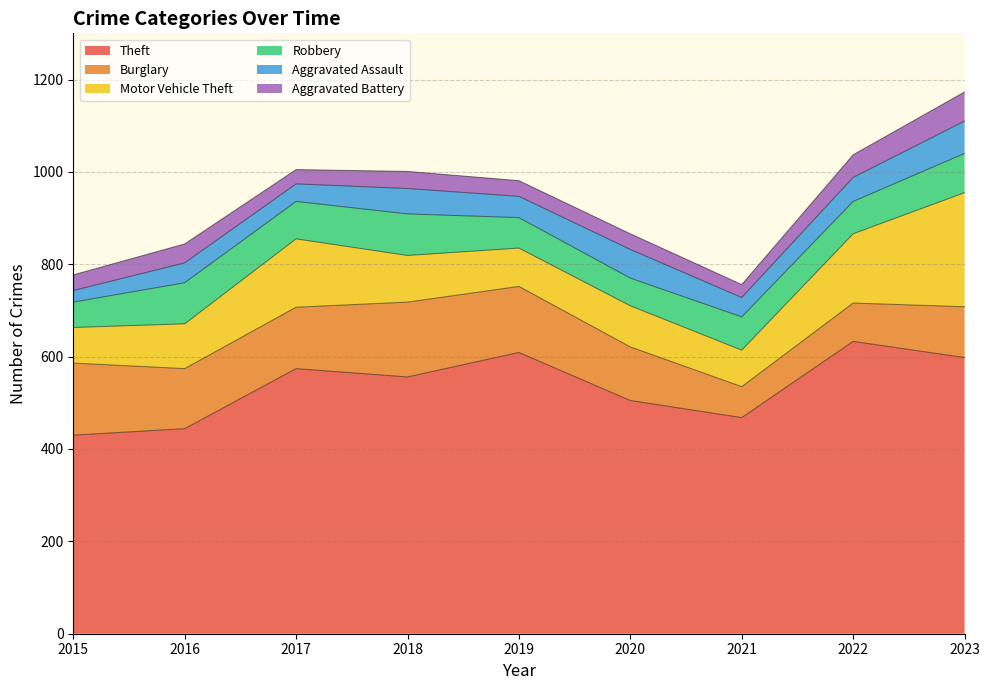

Is the value of Burglary at 2021 greater than the value of Aggravated Assault at 2016?

Yes